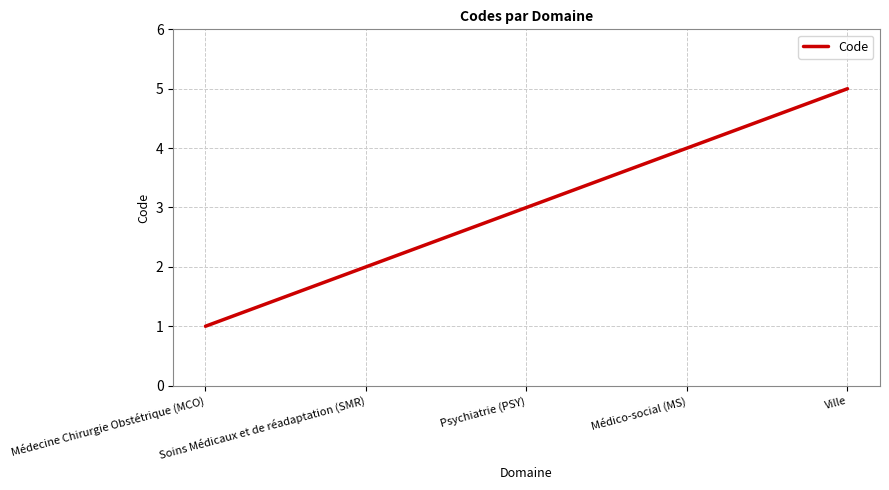

List the labels in order of value, largest first.

Ville, Médico-social (MS), Psychiatrie (PSY), Soins Médicaux et de réadaptation (SMR), Médecine Chirurgie Obstétrique (MCO)